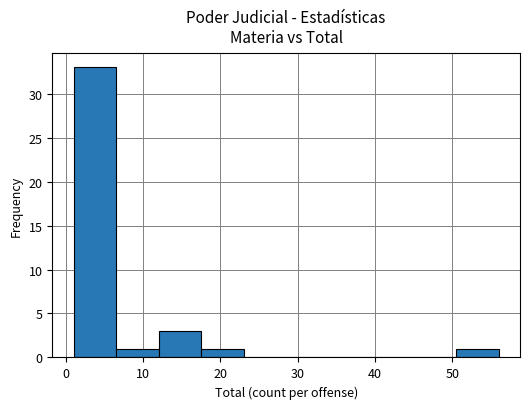

Over which range of the x-axis is the bar tallest?

1.0 to 6.5